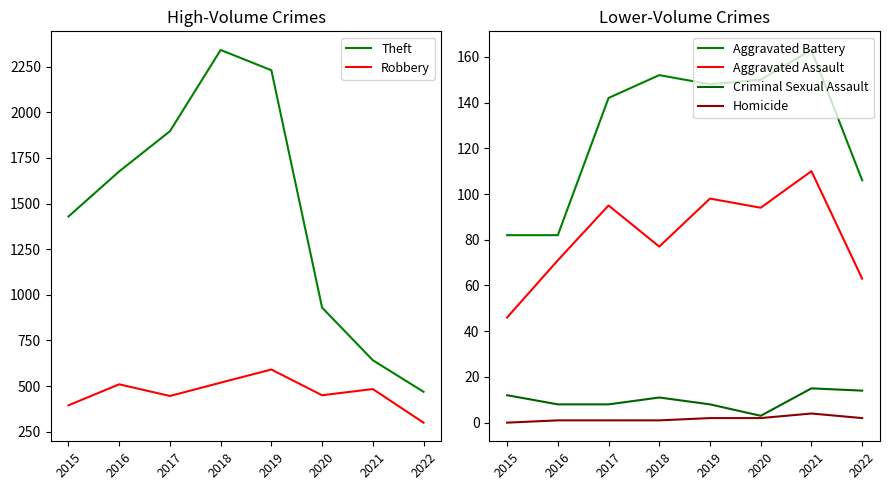

Where does the Aggravated Battery series first go above 148?

2018